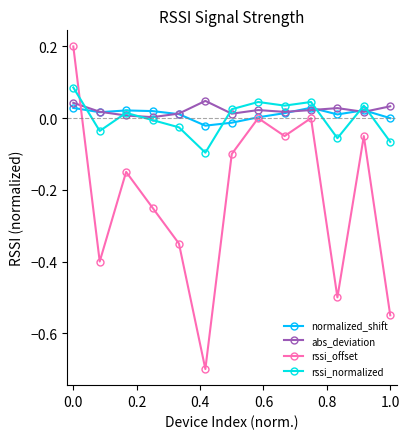

What is the smallest value displayed?

-0.7